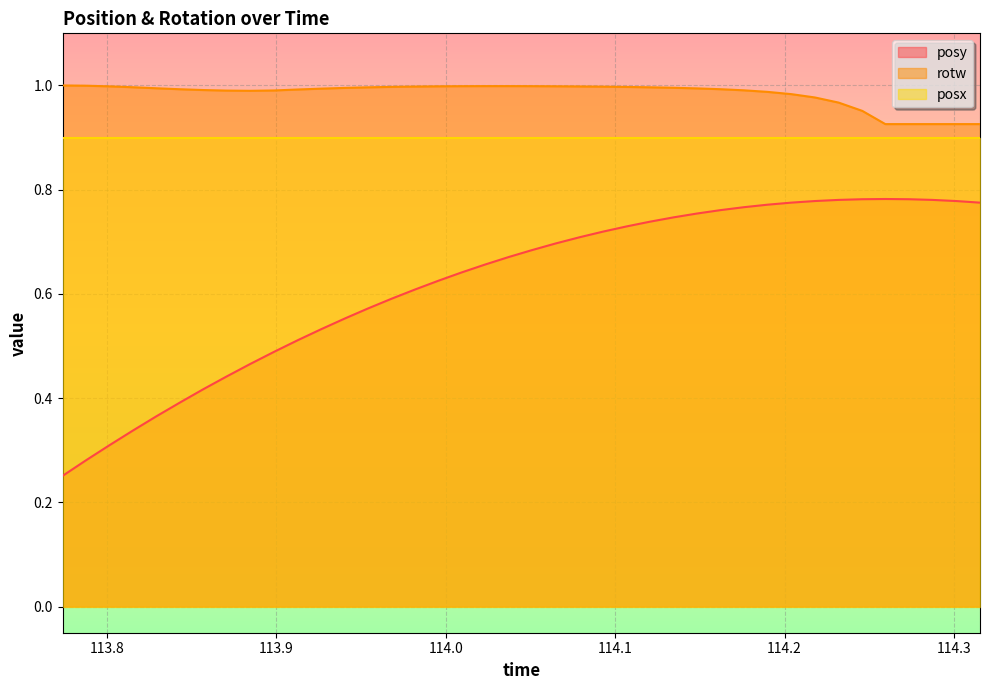

Which series has the widest spread of values?

posy